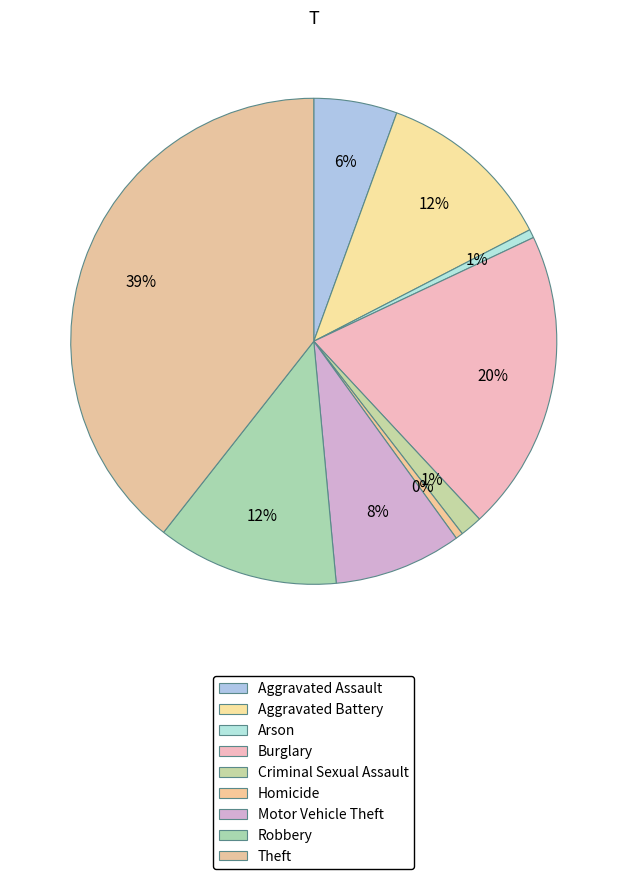

How many slices are in this pie chart?

9